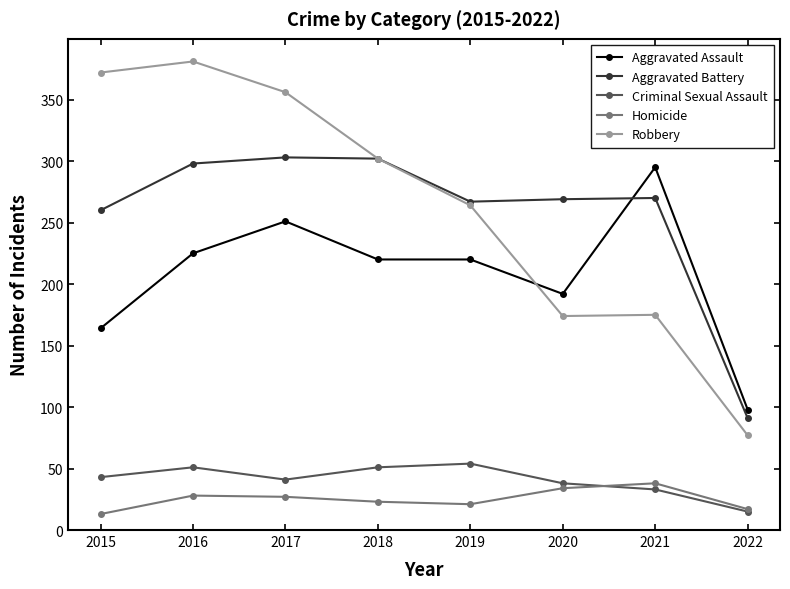

What are all the series names shown in the legend?

Aggravated Assault, Aggravated Battery, Criminal Sexual Assault, Homicide, Robbery